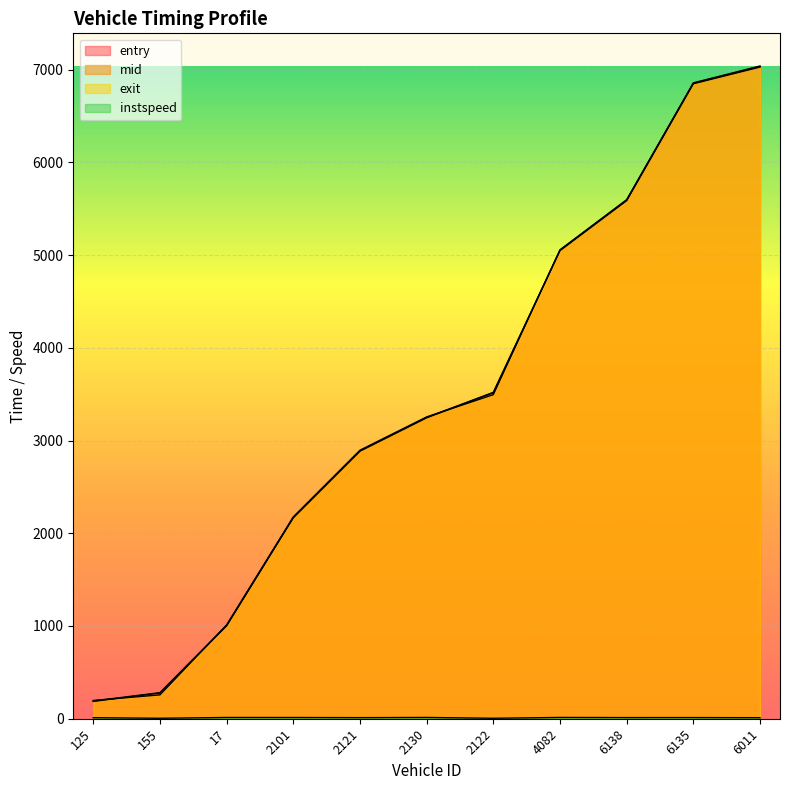

True or false: entry has more than 0 interior local peaks.

False